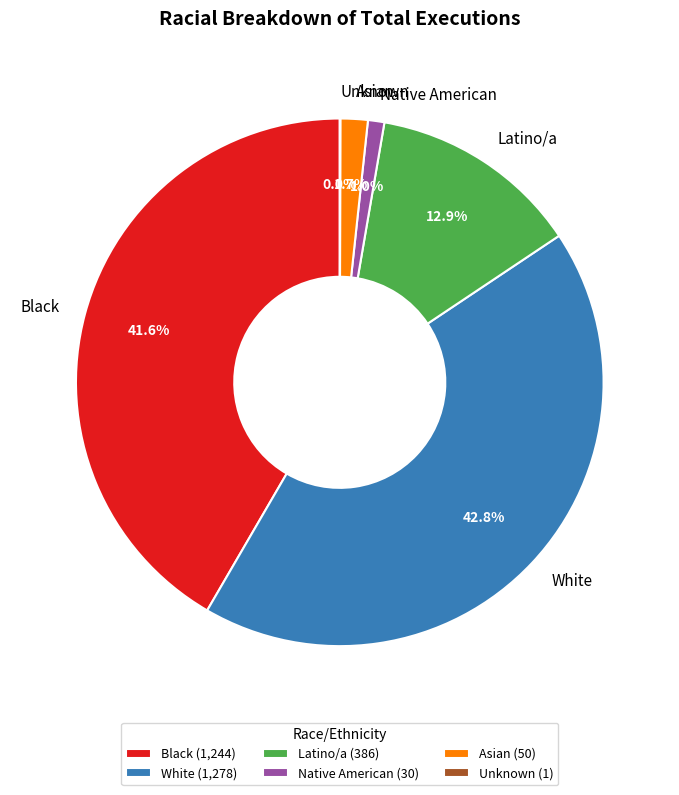

Which has a higher value, Asian or Native American?

Asian